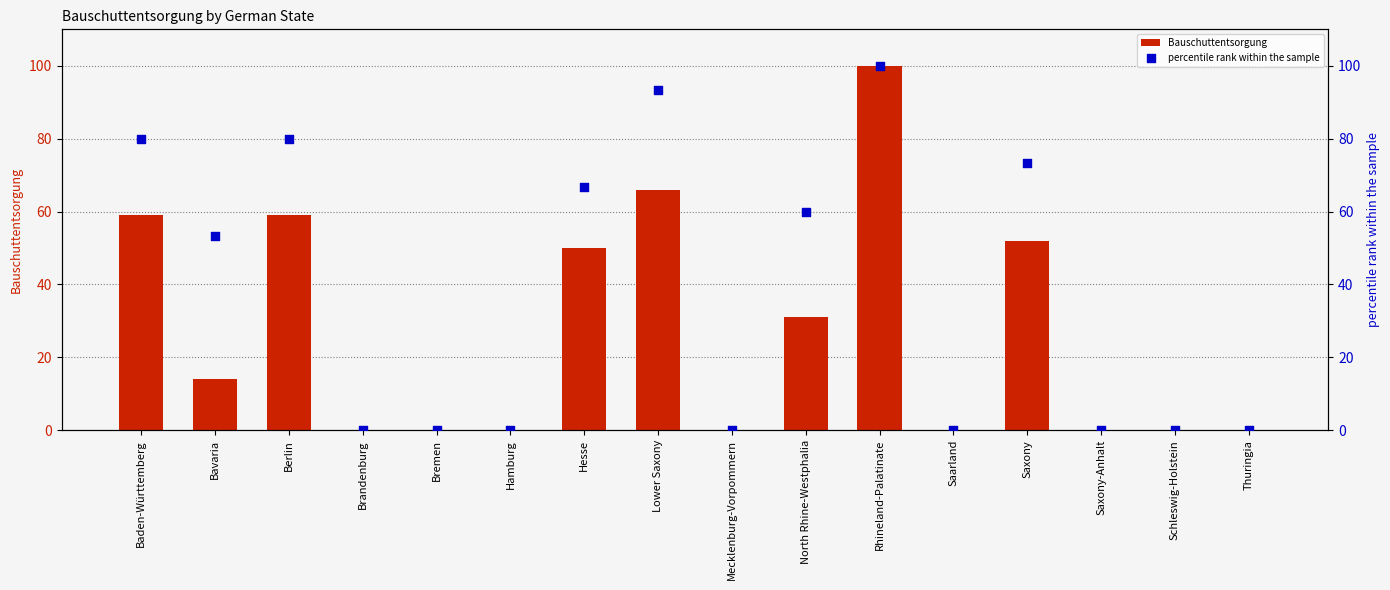

Is the value of percentile rank within the sample at Thuringia greater than the value of Bauschuttentsorgung at Brandenburg?

No